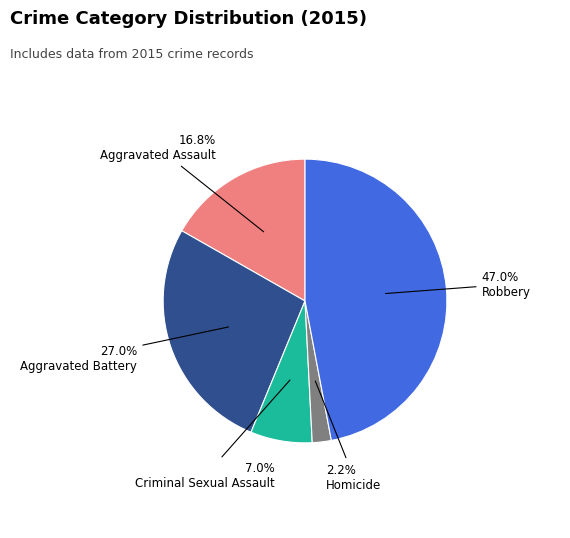

Between Criminal Sexual Assault and Aggravated Assault, which is larger?

Aggravated Assault